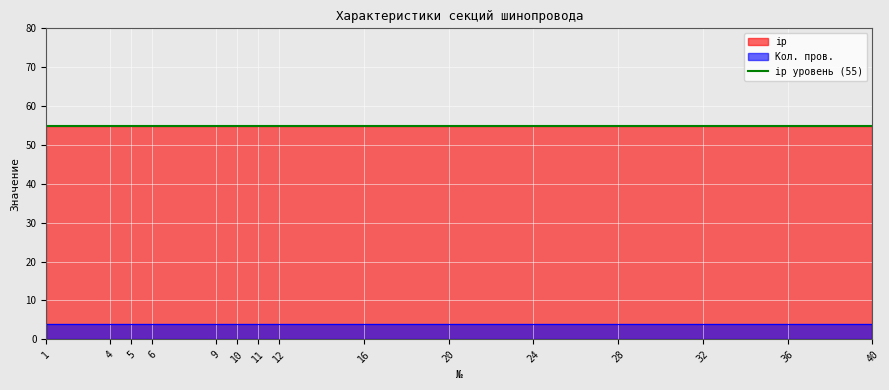

At how many categories does at least one series exceed 15?

15